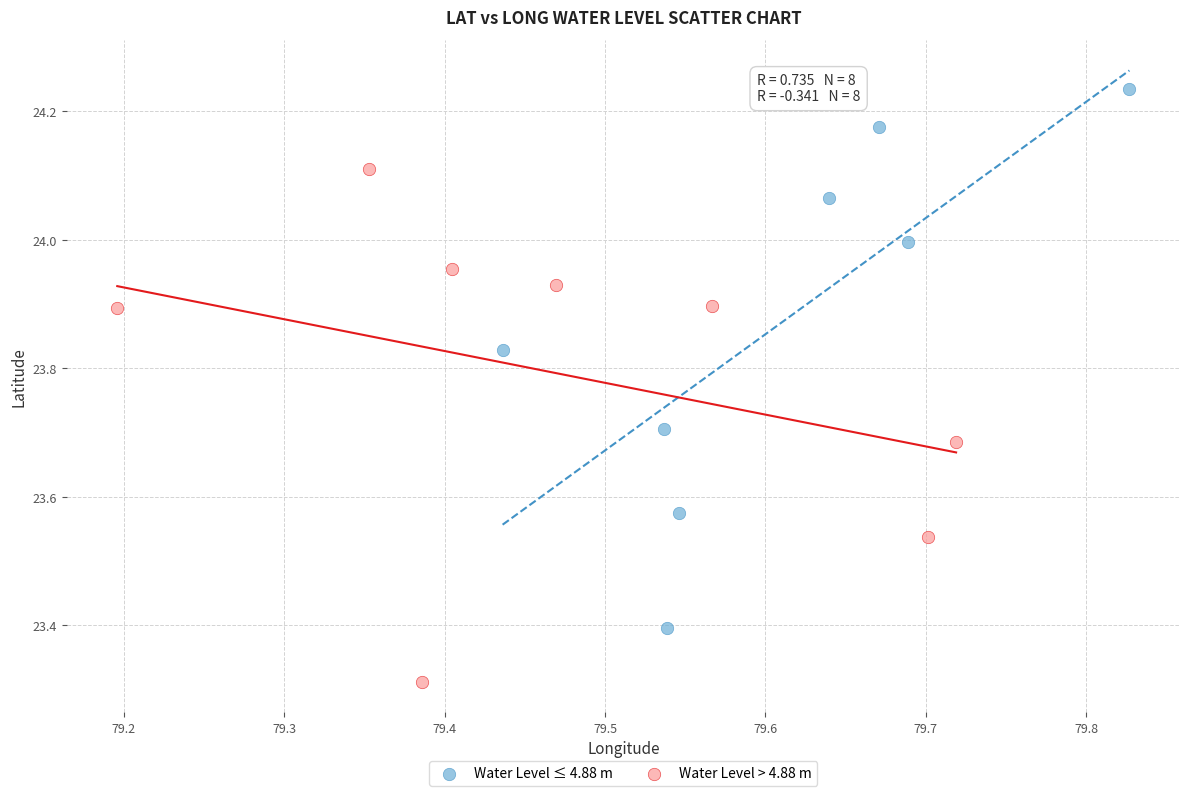

Which series reaches the maximum Y coordinate?

Water Level ≤ 4.88 m